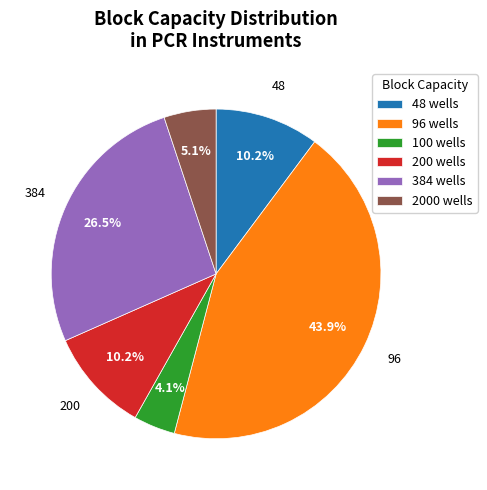

Which category has the biggest portion of the pie?

96 wells